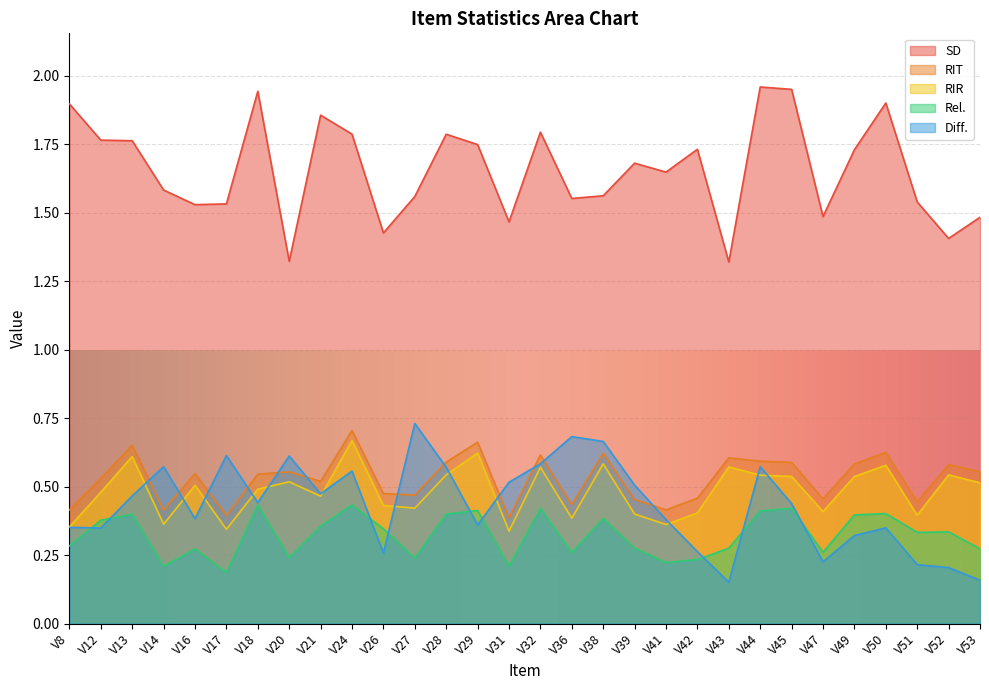

The value of Rel. at V51 is 0.6. True or false?

False